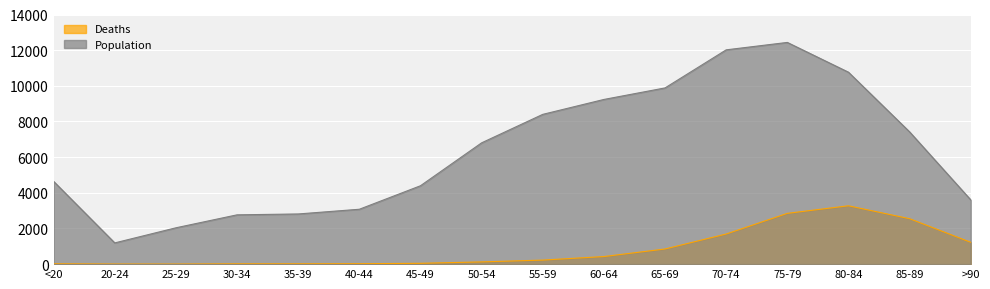

The Deaths series shows 4 at 20-24. True or false?

True